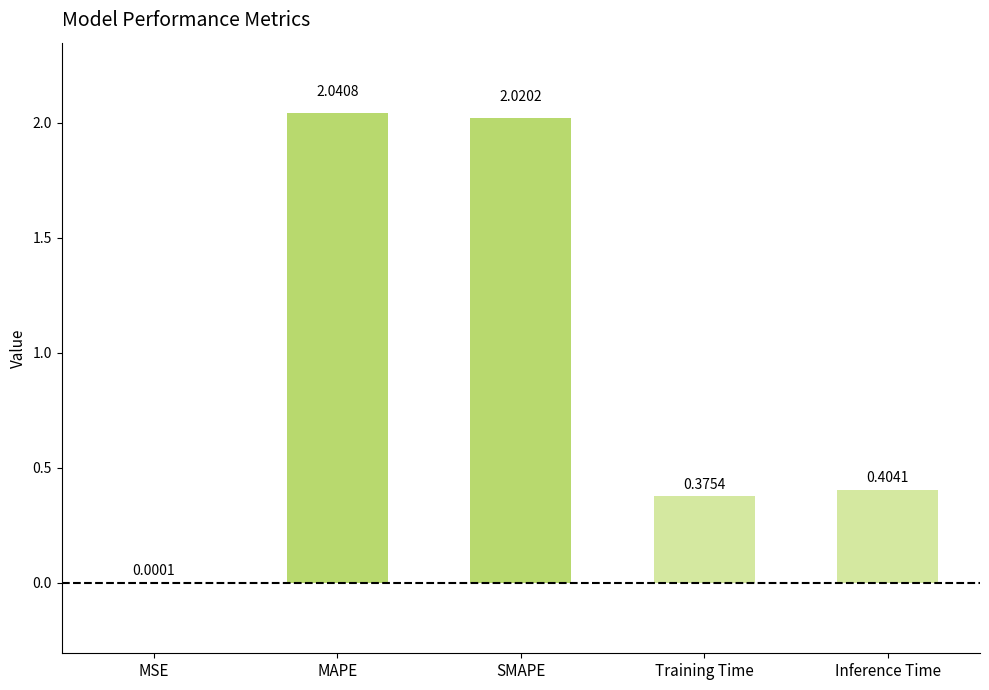

Where is the data nearest to the value 1?

Inference Time